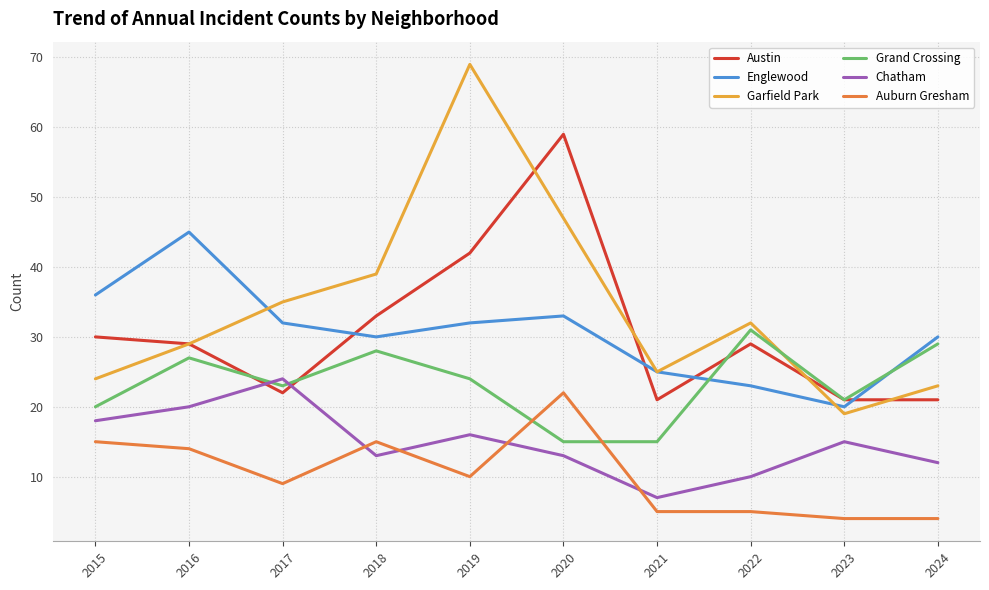

What is the total value across all series at 2015?

143